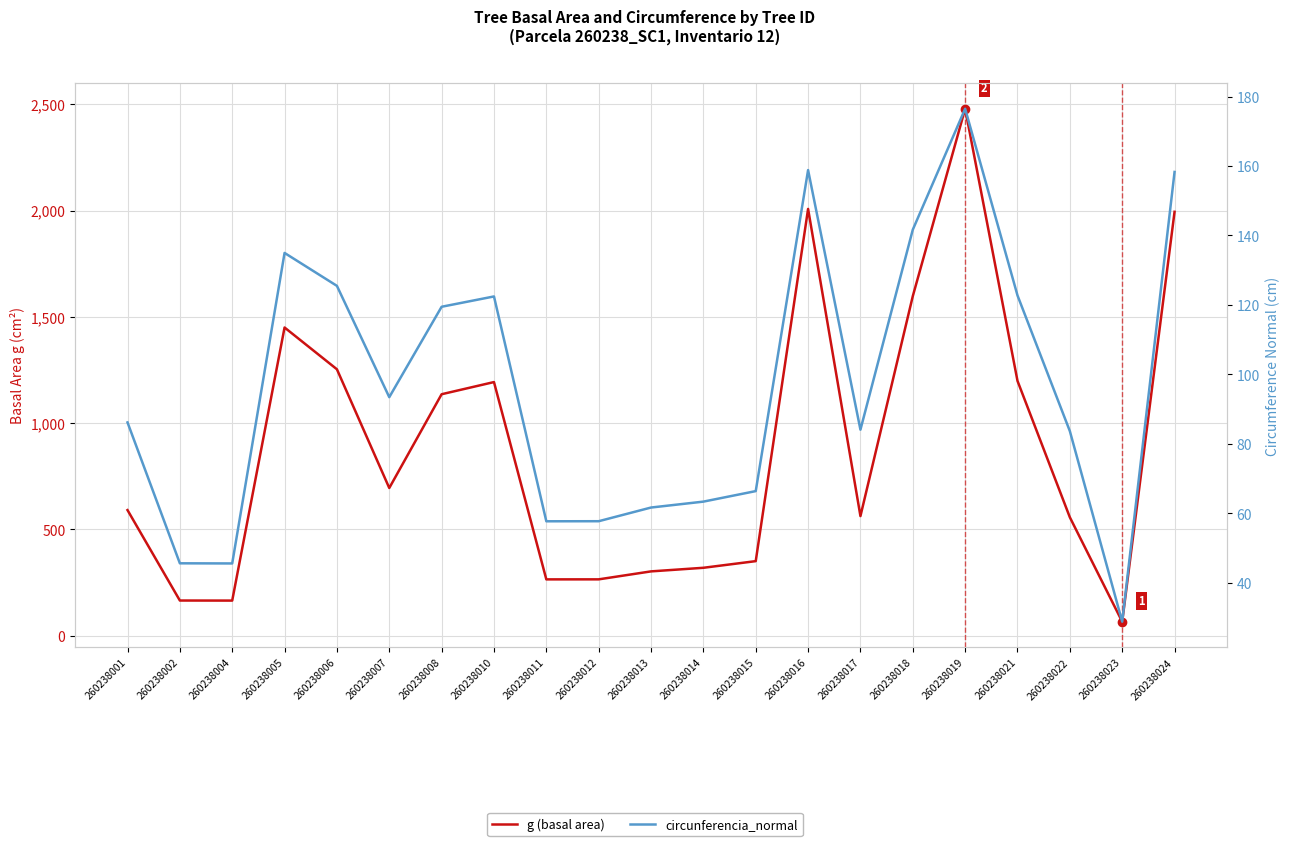

What is the sum of all g (basal area) values?

18612.6